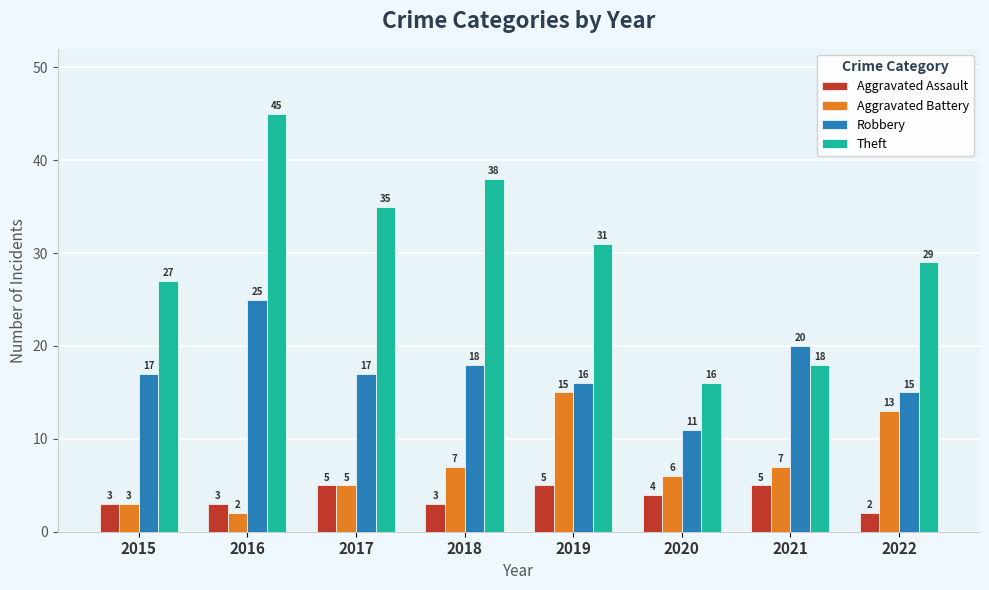

Which series has the widest spread of values?

Theft